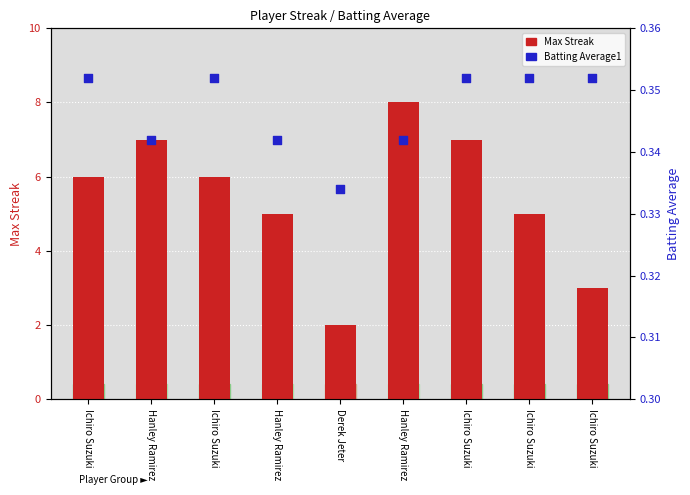

Which series has the largest total across all categories?

Max Streak